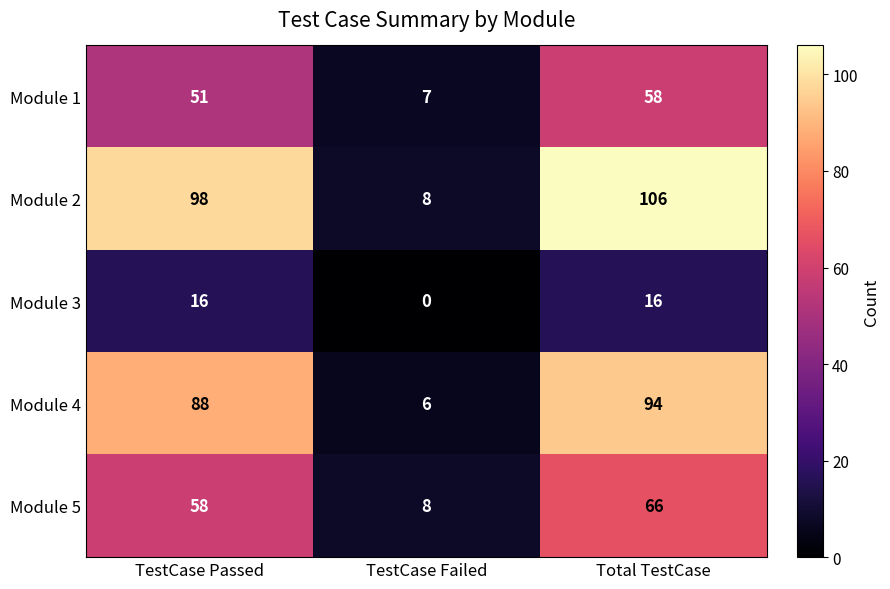

At which category does the chart reach its minimum across all series?

TestCase Failed